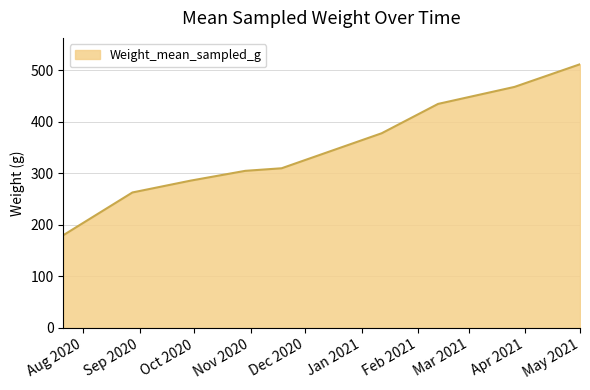

What is the difference between the maximum and minimum values?

332